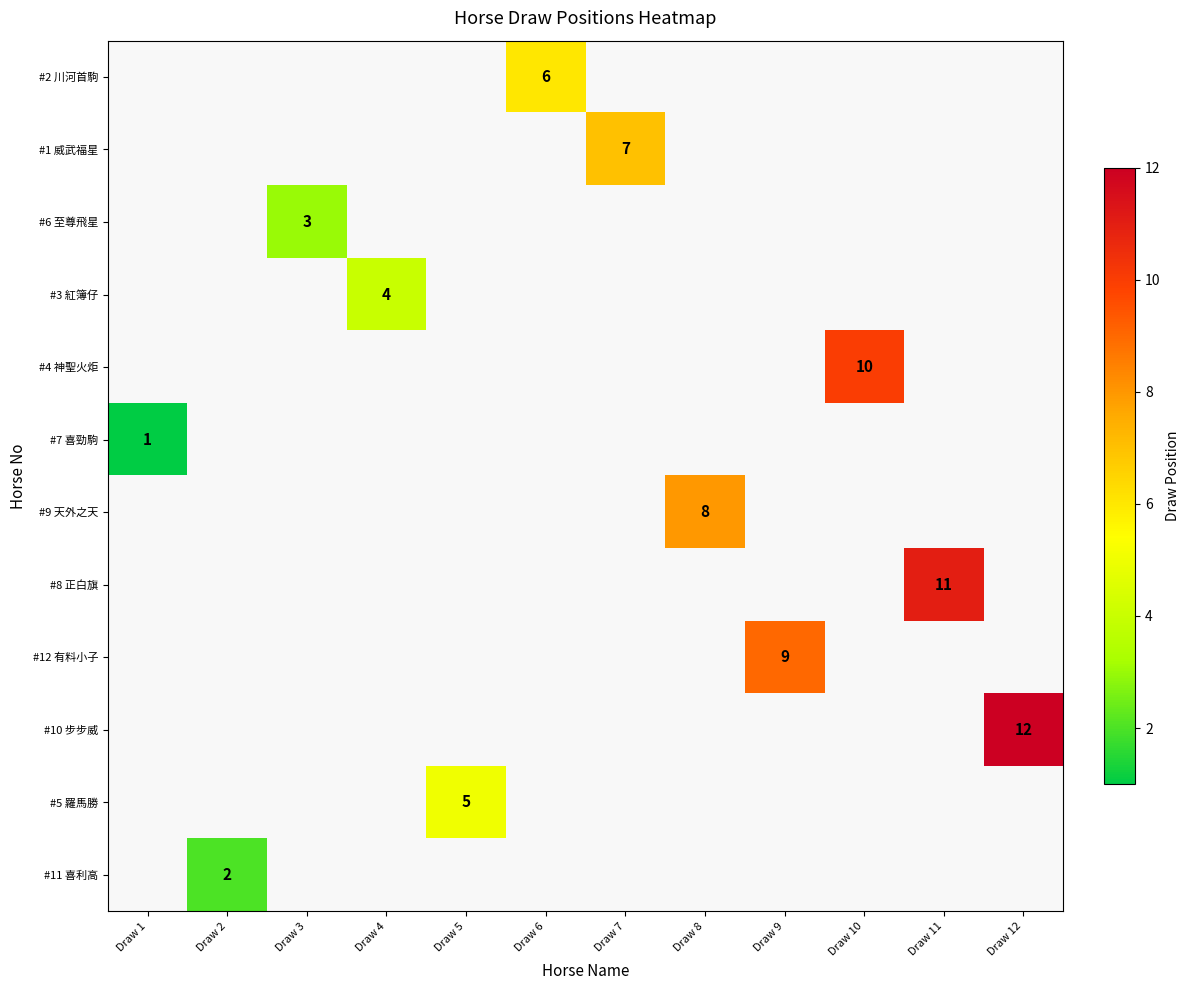

The value of #9 天外之天 at Draw 8 is 13. True or false?

False